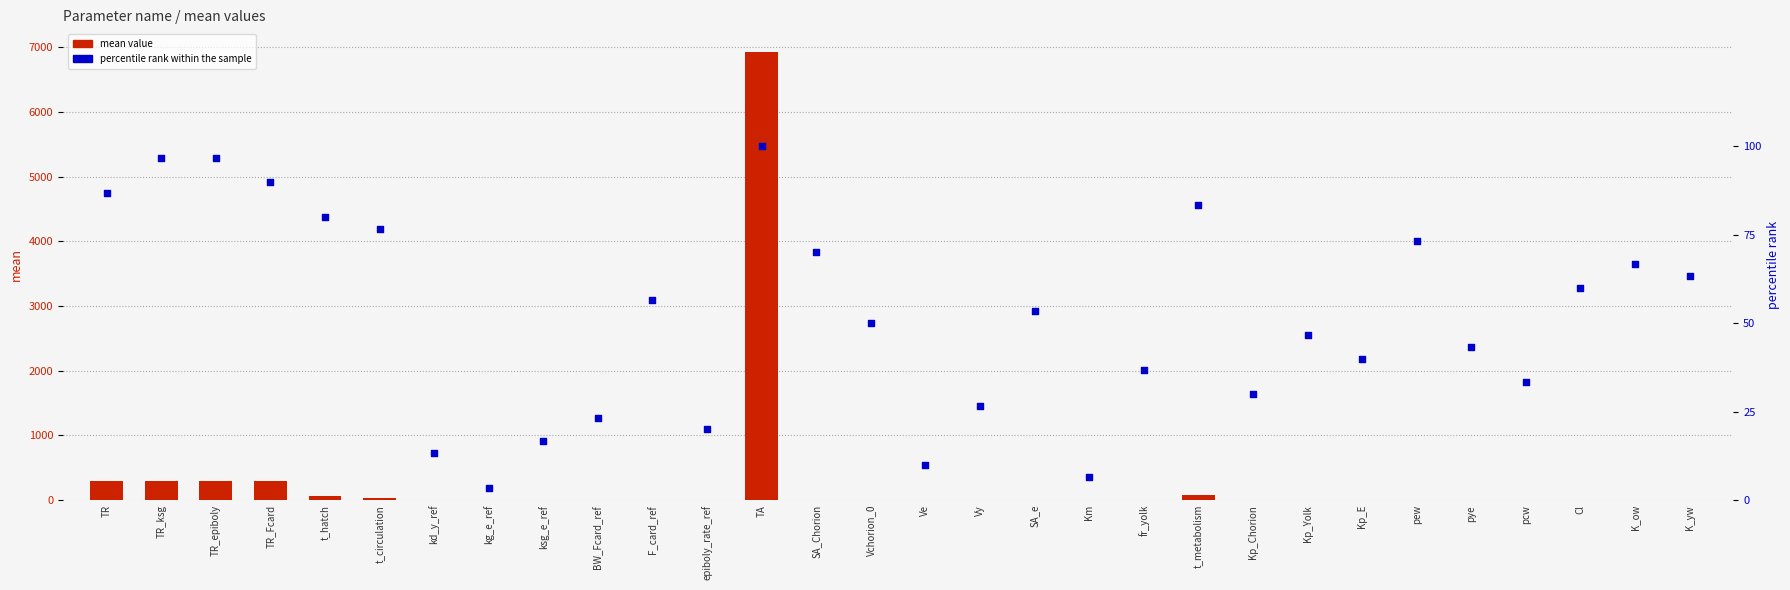

Which series reaches the minimum Y coordinate?

mean value